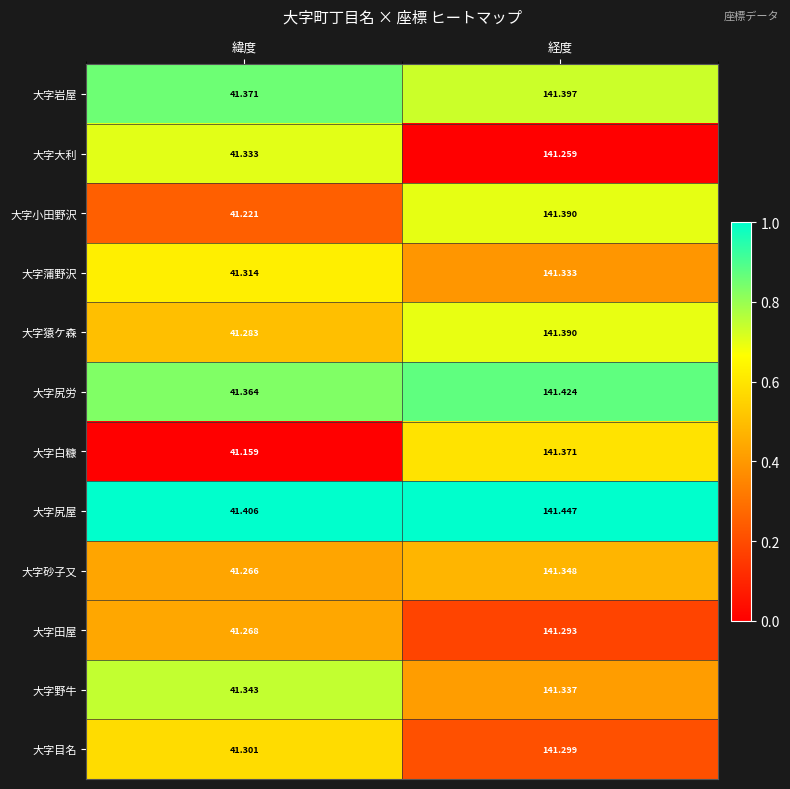

At which category is the sum across all series the highest?

経度